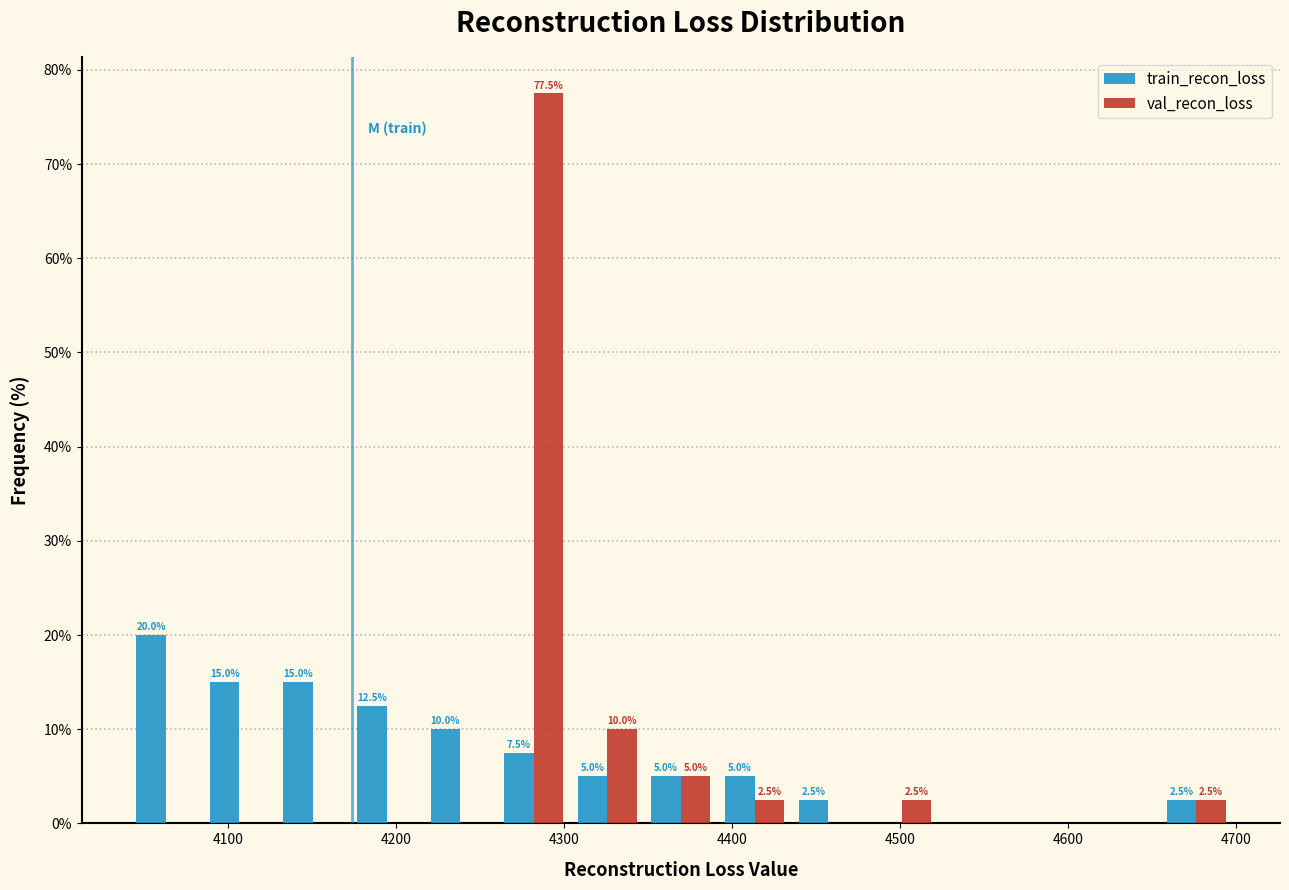

In the val_recon_loss series, which range on the x-axis has the tallest bar?

4260 to 4300